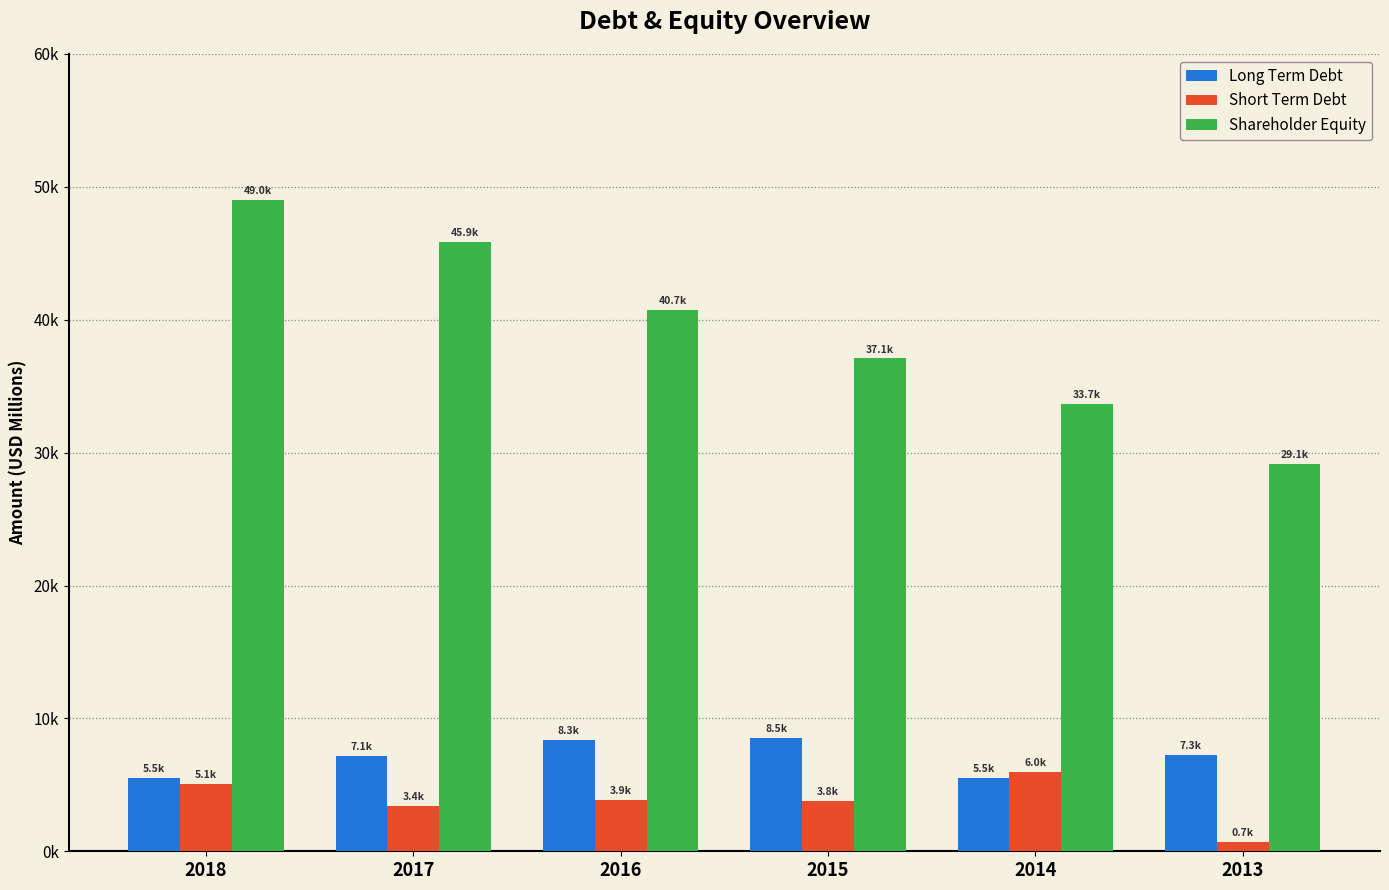

Is it true that Shareholder Equity equals 33661.8 at 2014?

True